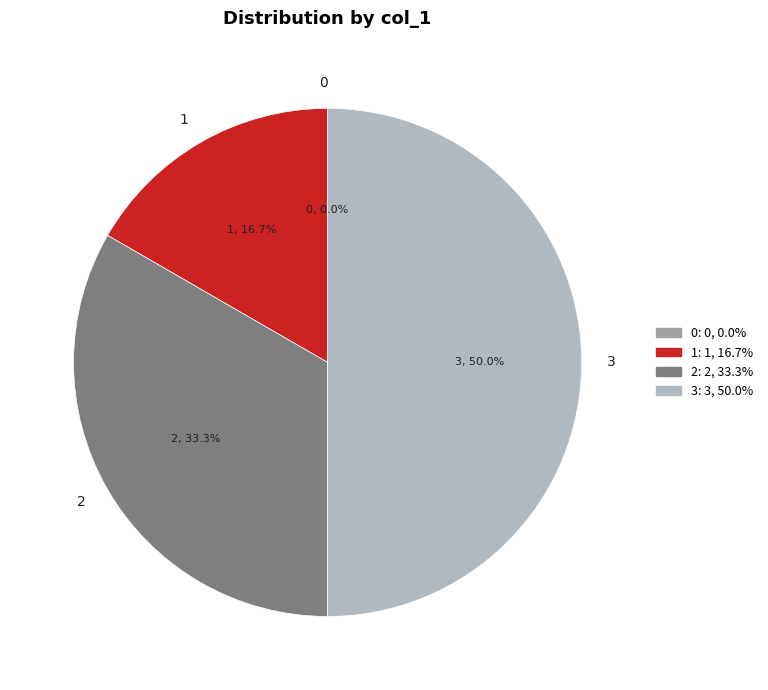

Between 3 and 2, which is larger?

3